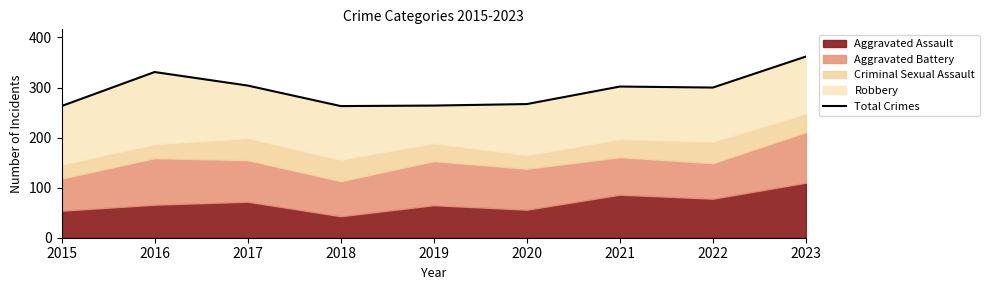

True or false: the data shows 149 at 2019.

False